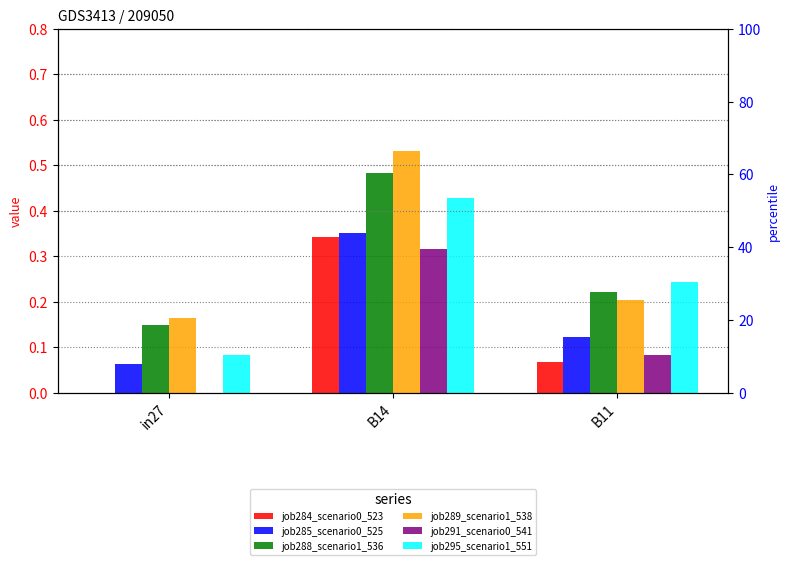

At which category is the sum across all series the highest?

B14